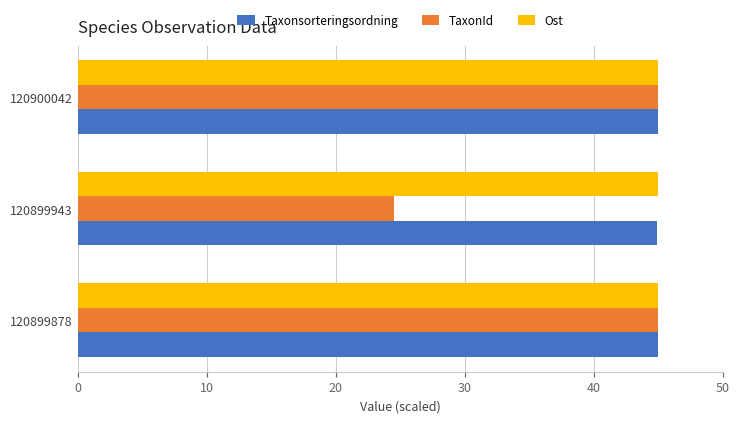

What is the sum of all TaxonId values?

114.5